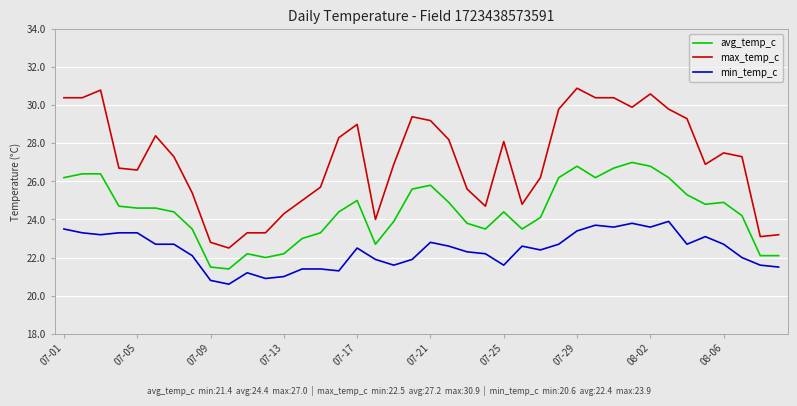

What is the minimum value shown in the chart?

20.6